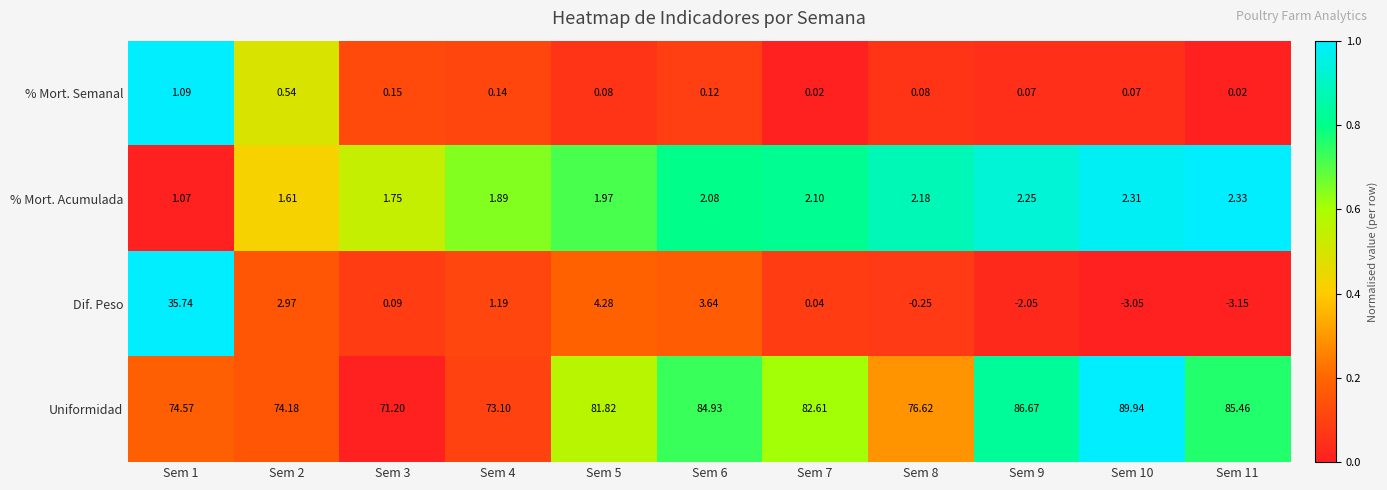

Rank the series by their maximum value, from lowest to highest.

% Mort. Semanal, % Mort. Acumulada, Dif. Peso, Uniformidad